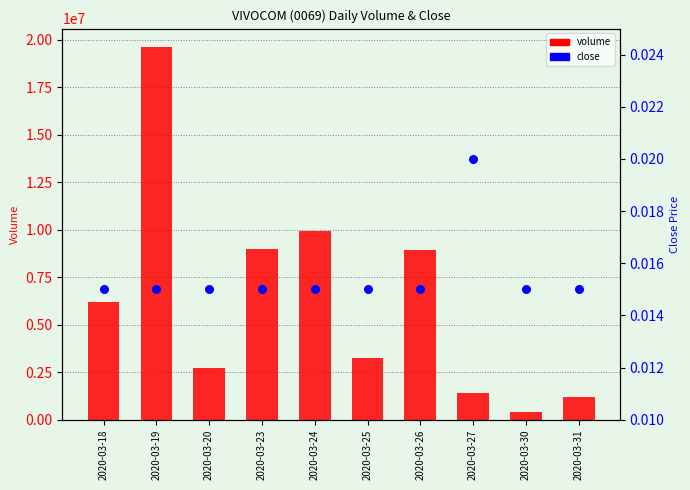

Which series reaches the minimum Y coordinate?

close